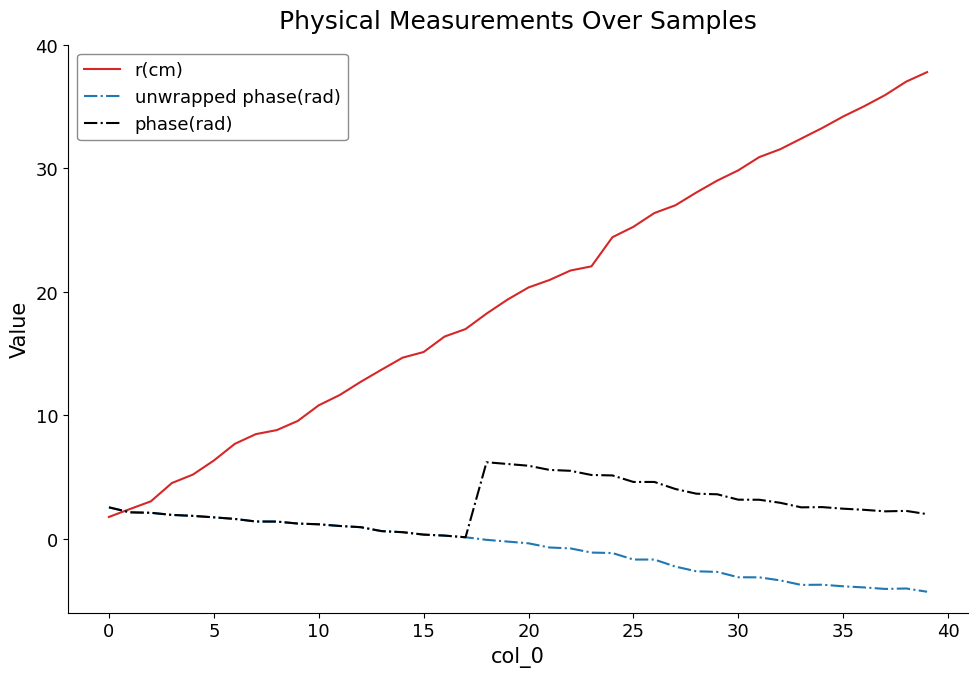

What is the greatest value displayed?

37.8